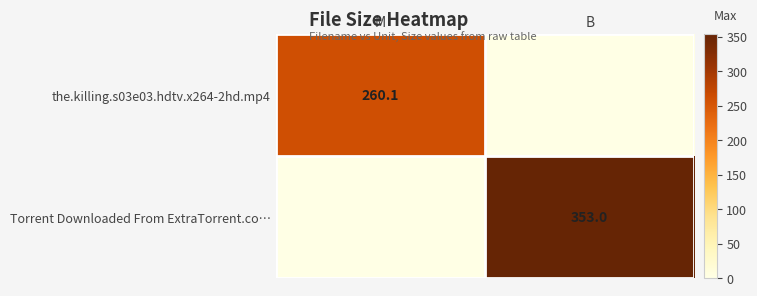

True or false: the.killing.s03e03.hdtv.x264-2hd.mp4 has a value of 260.1 at M.

True